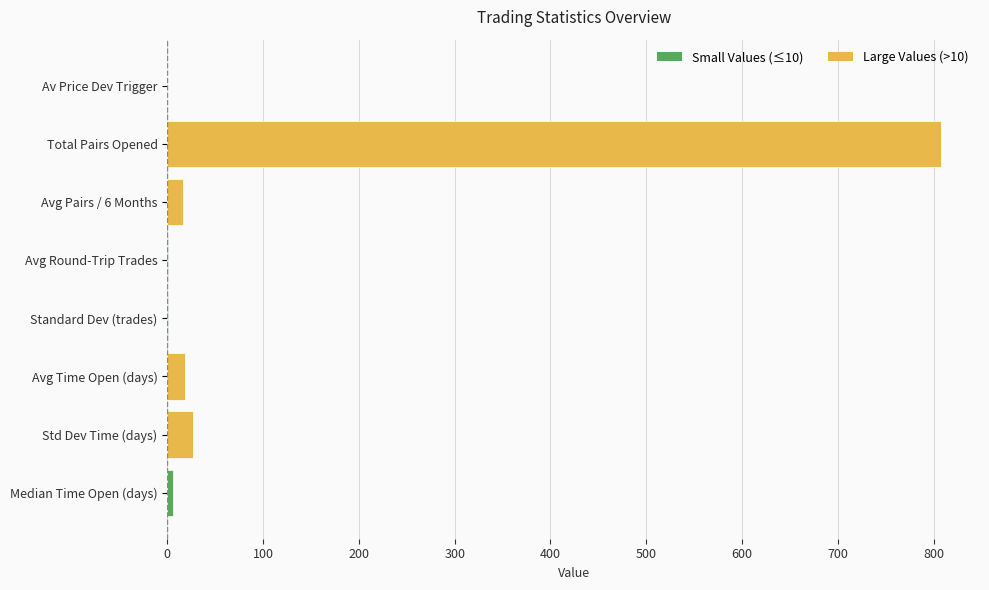

Are the bars grouped side by side (vs. stacked)?

No